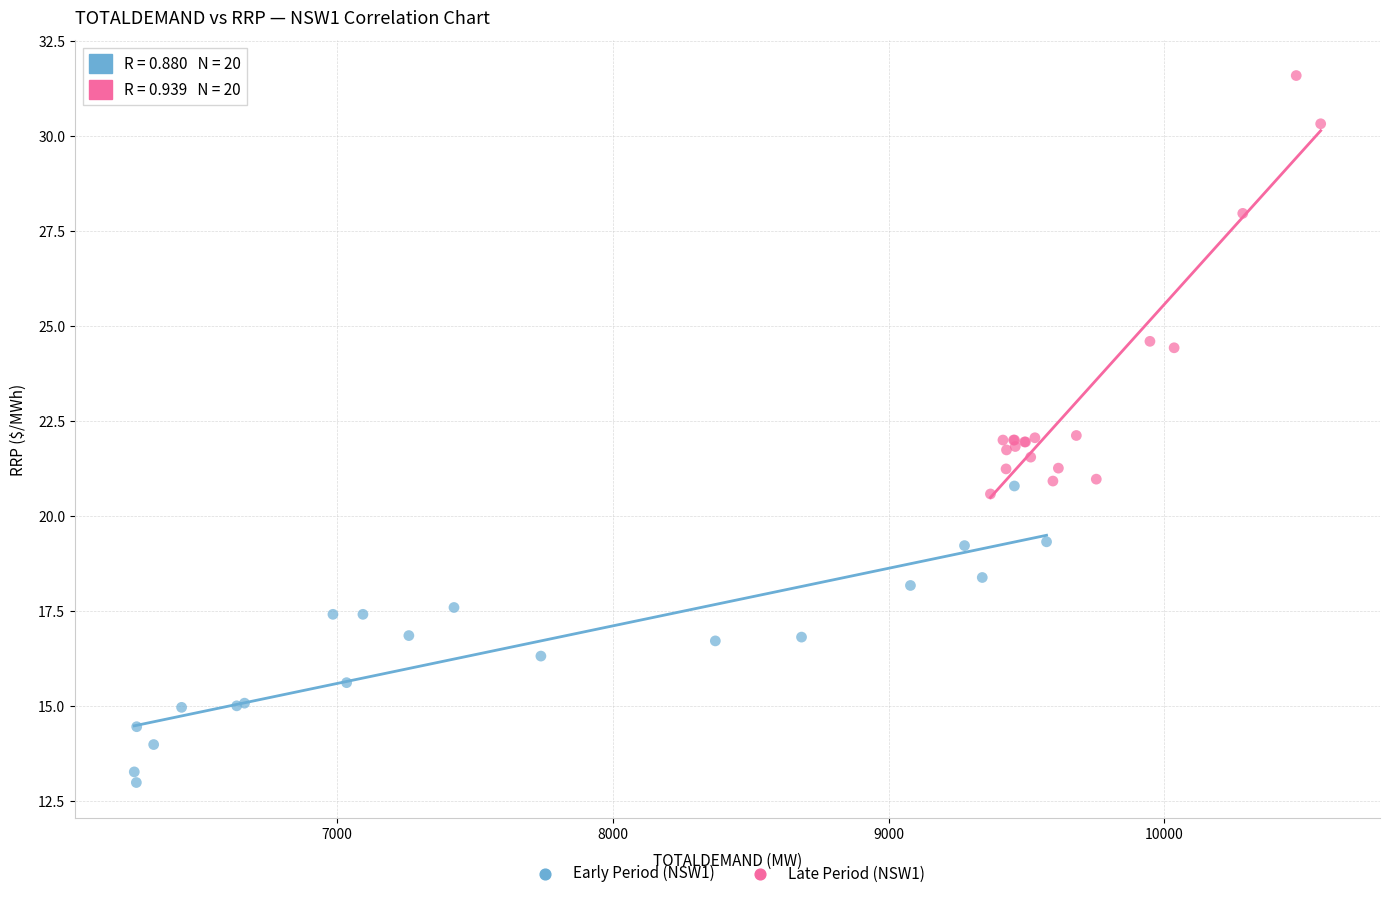

Which series has the widest spread of Y values?

Late Period (NSW1)